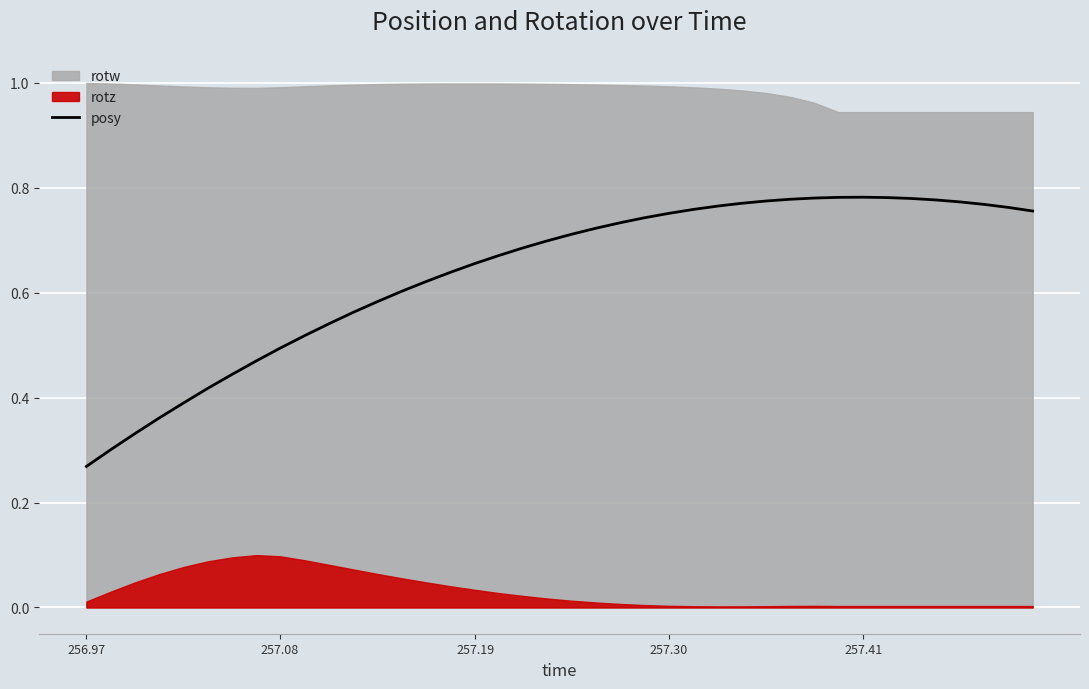

Where is posy nearest to the value 0?

256.97